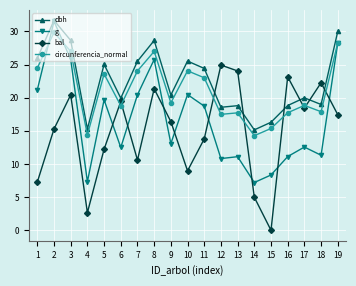

Which series ends up on top after the final intersection of g and bal?

g